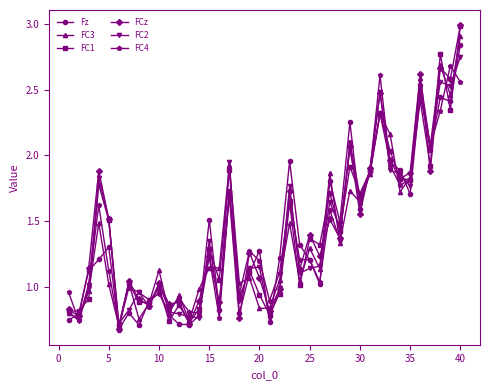

What is the greatest value displayed?

3.0